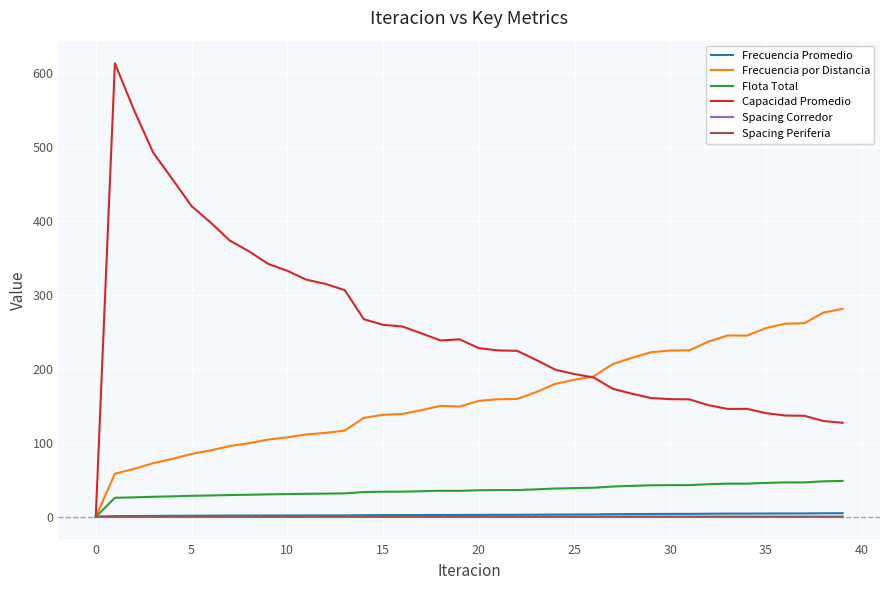

Which series has the widest spread of values?

Capacidad Promedio